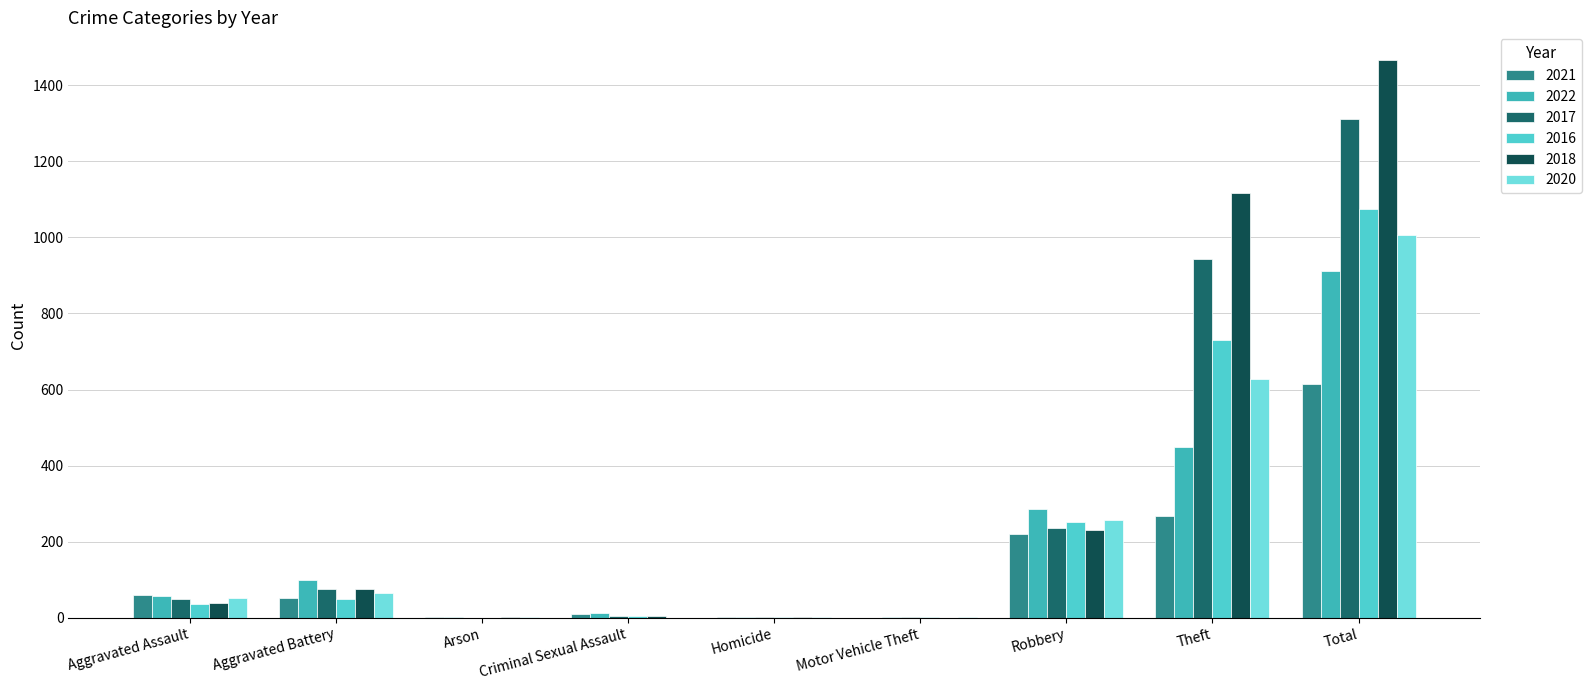

What is the difference between the maximum and minimum values in the 2022 series?

910